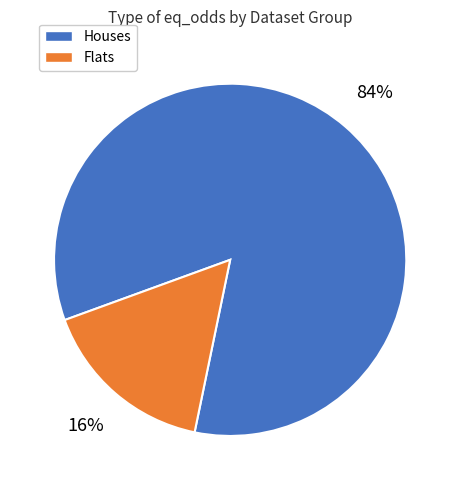

To the nearest percent, what is the average slice percentage?

50%